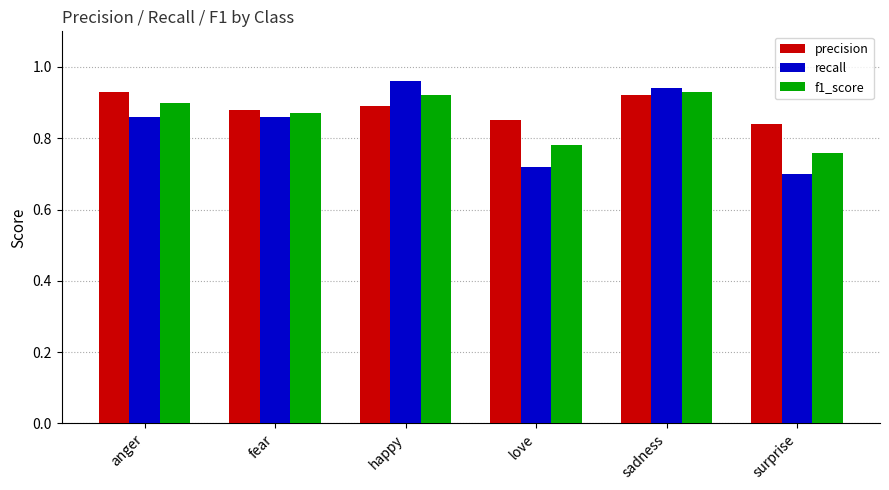

What position from the right is love?

3